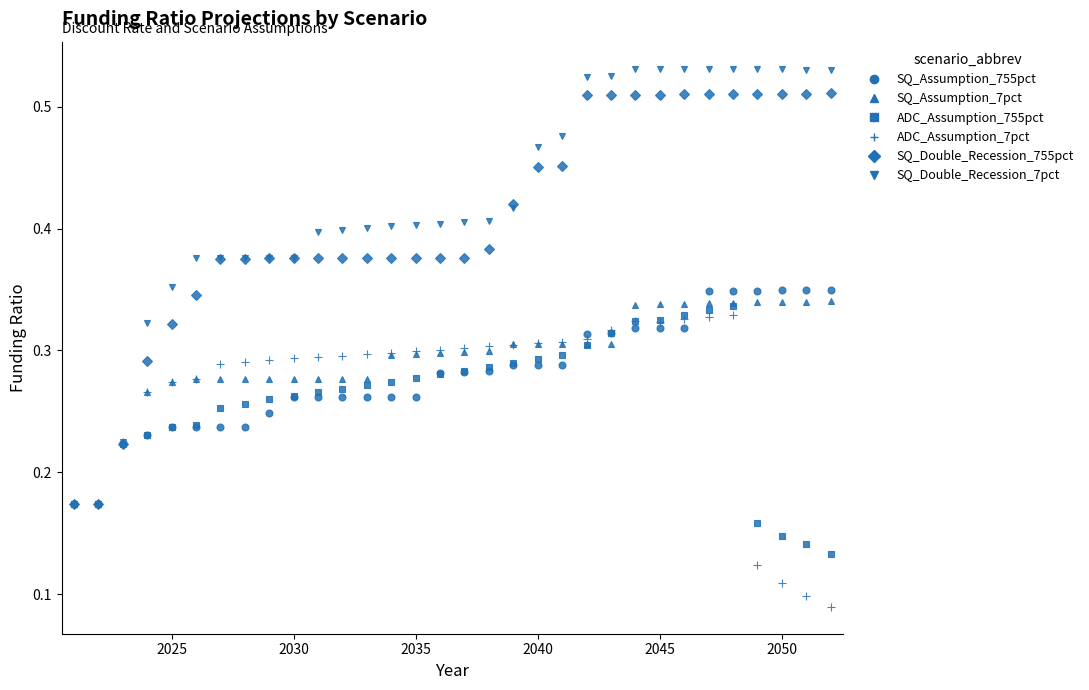

How many data points does each series have?

32